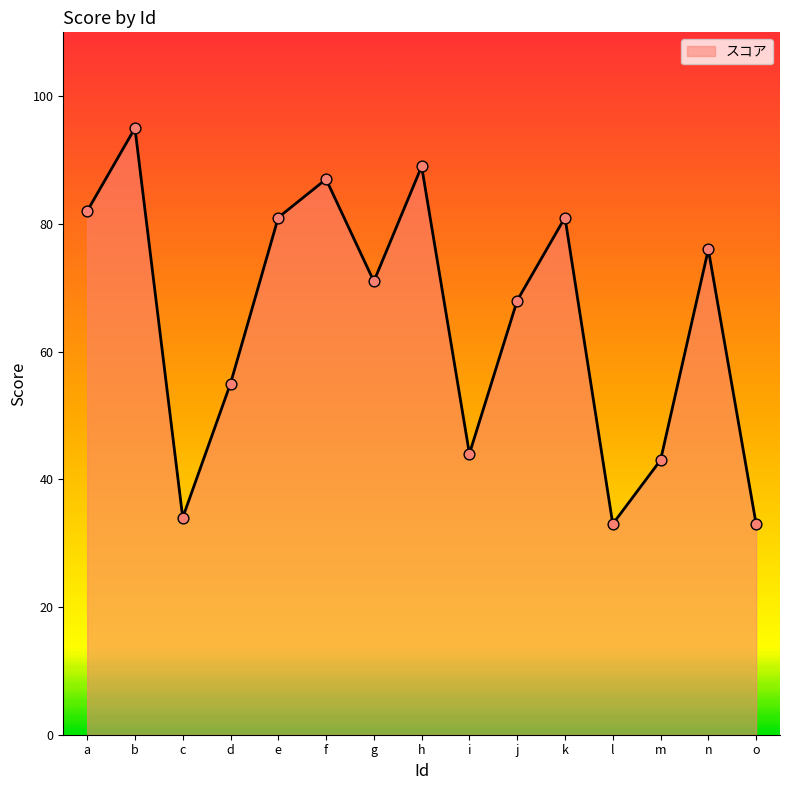

What is the change in value from j to l?

-35